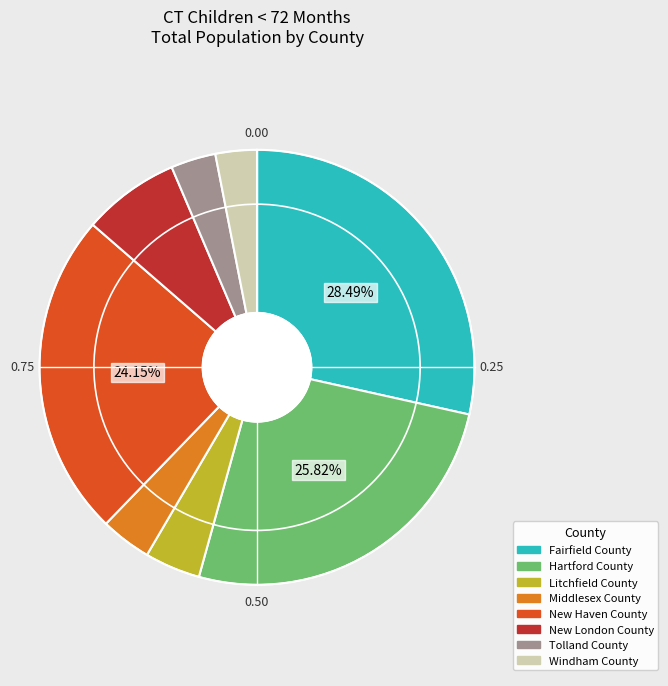

Which slice is the largest?

Fairfield County